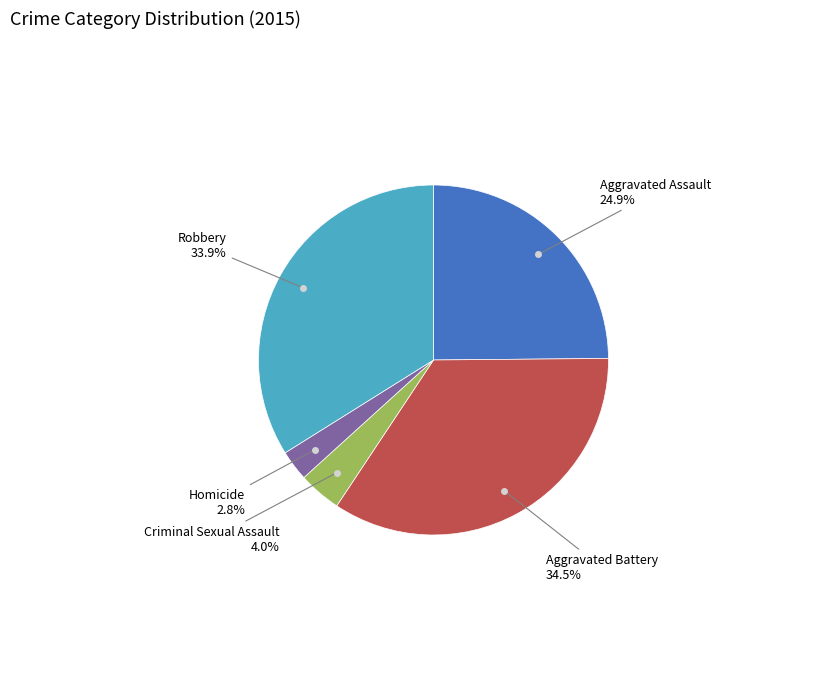

Does any single category account for the majority?

No